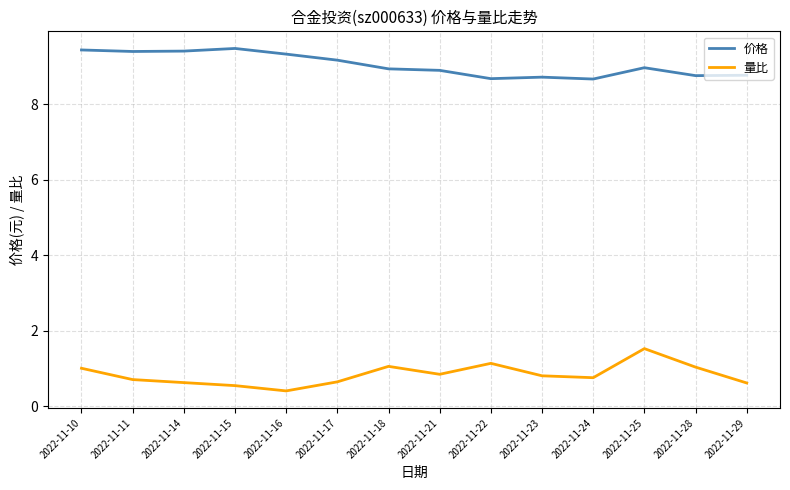

What is the total value across all series at 2022-11-28?

9.8